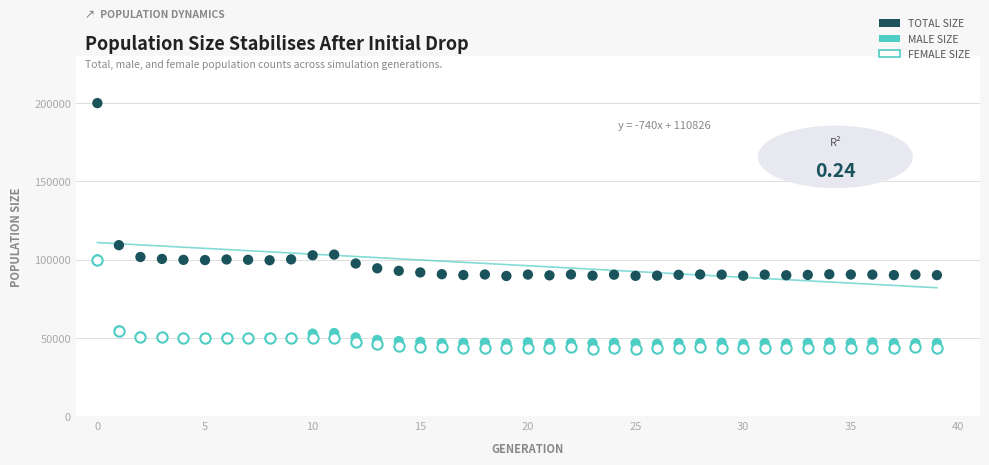

Across all series, what Y value is closest to 121511?

109179